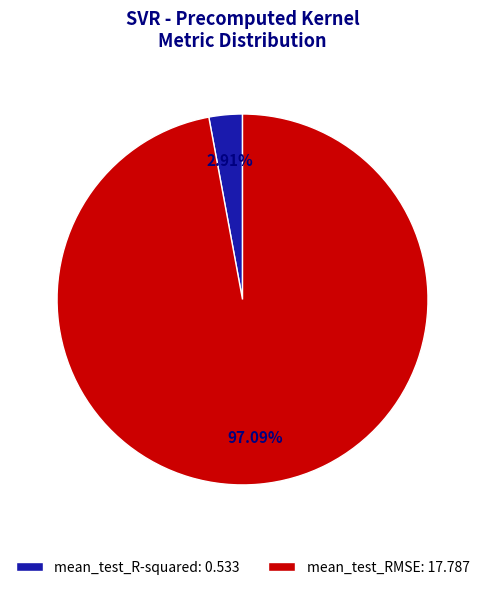

Rank the categories by value from lowest to highest.

mean_test_R-squared, mean_test_RMSE